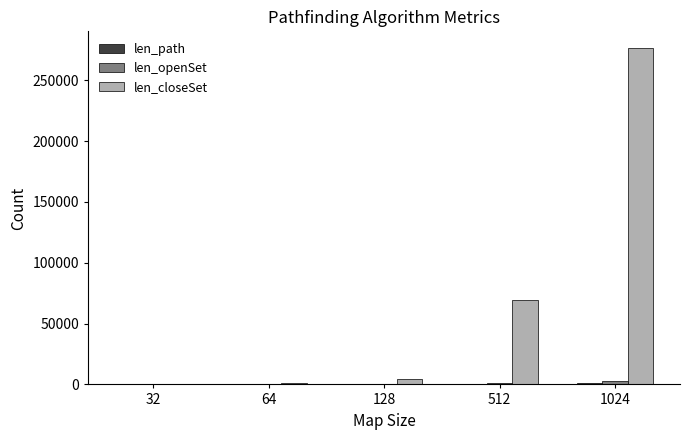

Between 32 and 1024, which series saw the biggest shift?

len_closeSet